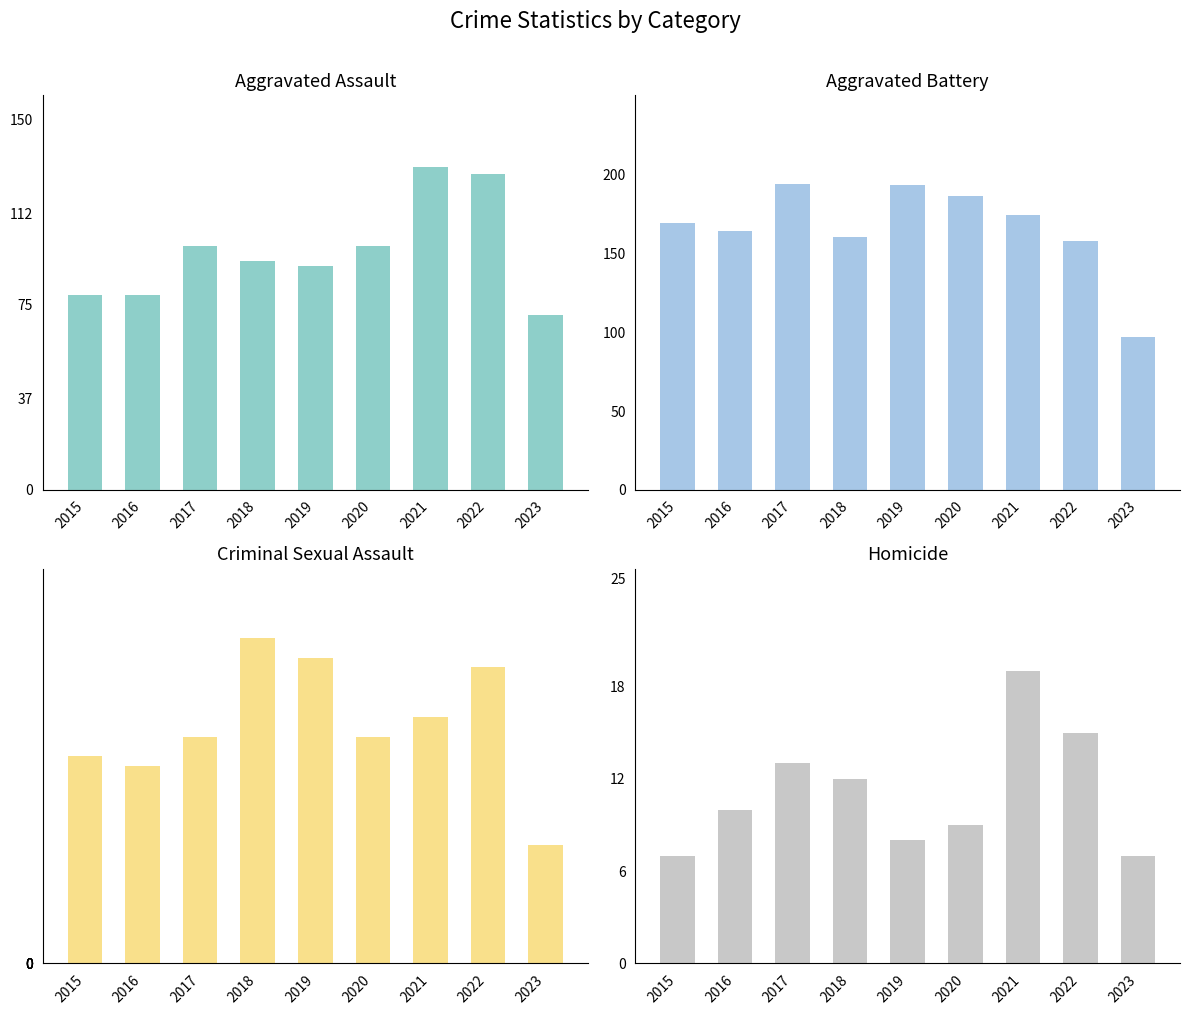

Reading left to right, list all the values displayed in this chart.

Aggravated Assault: 79	79	99	93	91	99	131	128	71
Aggravated Battery: 169	164	194	160	193	186	174	158	97
Criminal Sexual Assault: 21	20	23	33	31	23	25	30	12
Homicide: 7	10	13	12	8	9	19	15	7